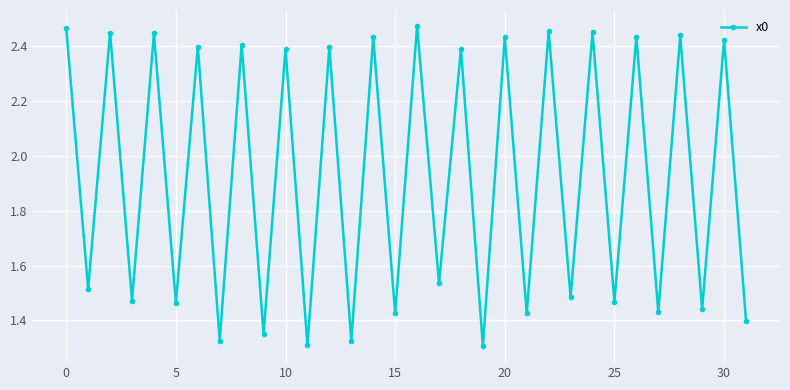

How many interior local valleys (lower than both neighbors) does the data have?

15